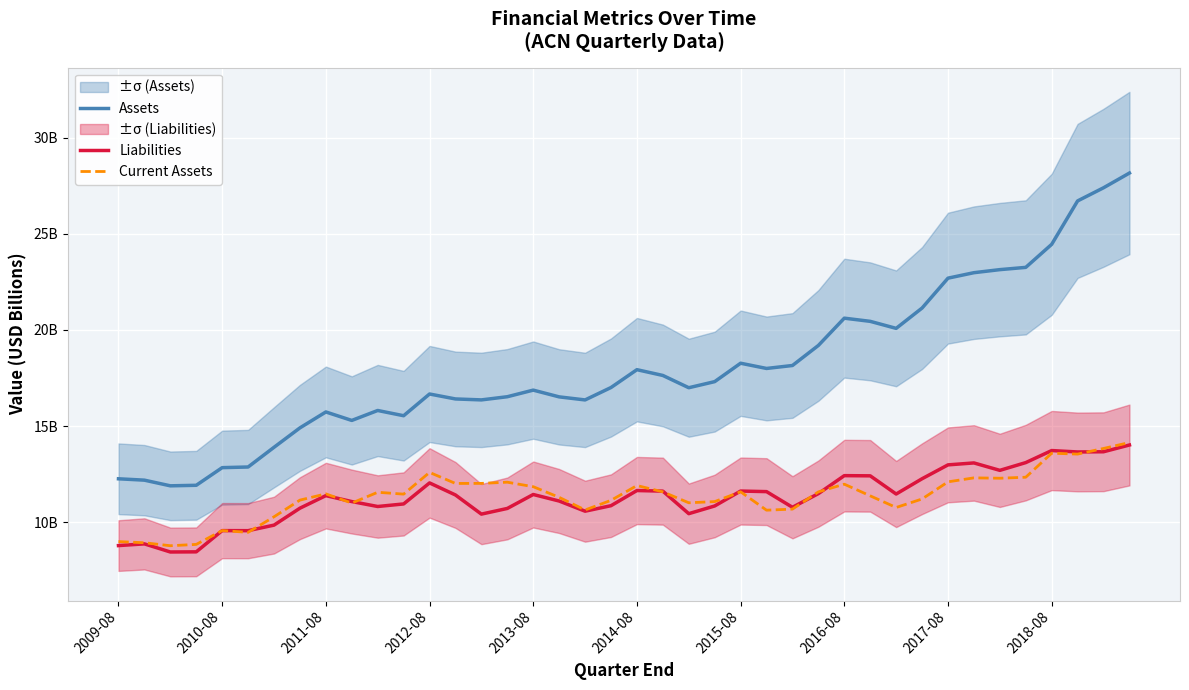

The value of Current Assets at 2015-08 is 3.7. True or false?

False